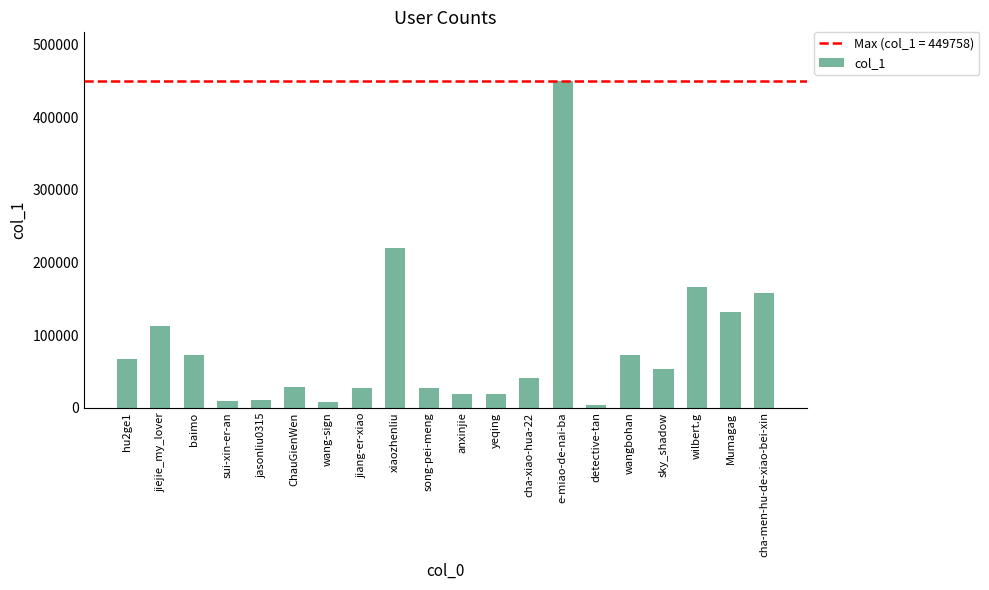

What is the difference between the maximum and second lowest values?

441471